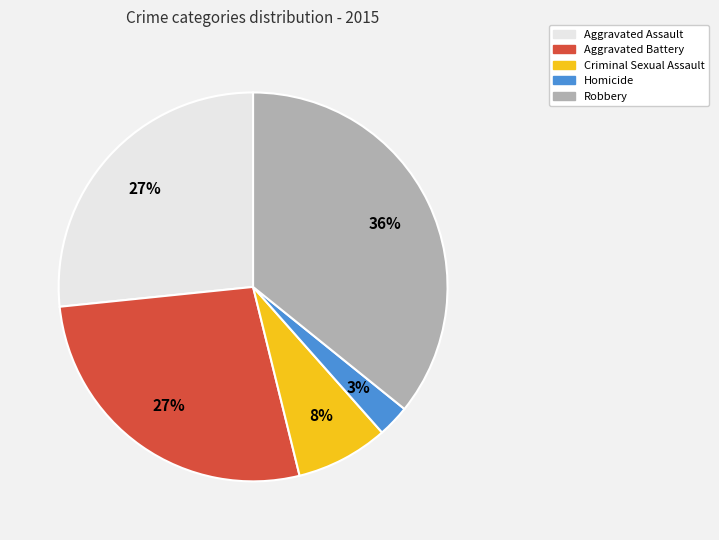

What is the smallest slice in the pie chart?

Homicide